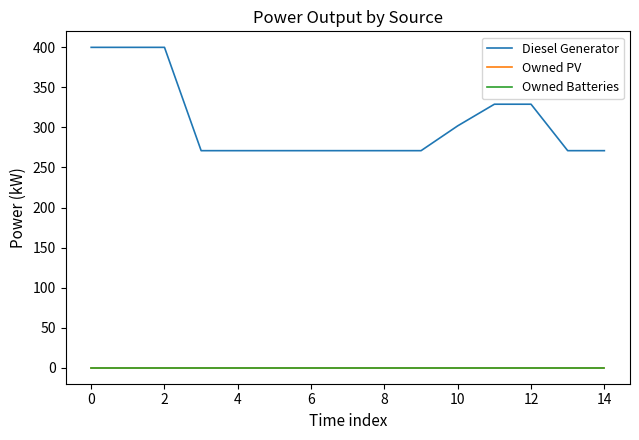

Does the chart have visible grid lines?

No